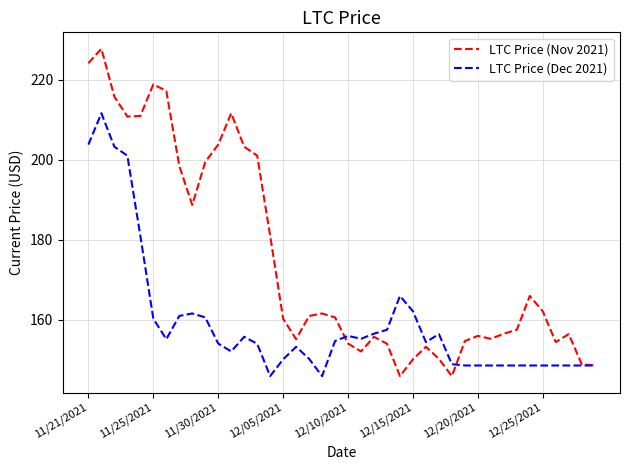

Which series has the largest total across all categories?

LTC Price (Nov 2021)